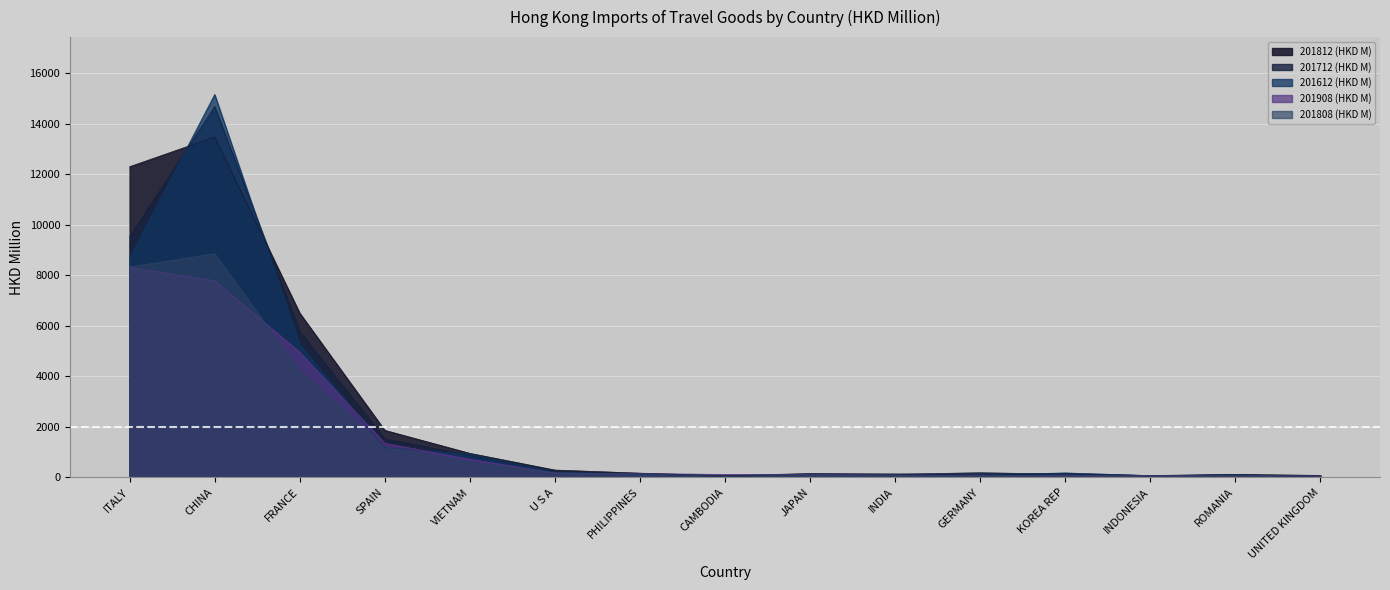

After their last crossing, which series has the higher values: 201908 (HKD M) or 201712 (HKD M)?

201908 (HKD M)